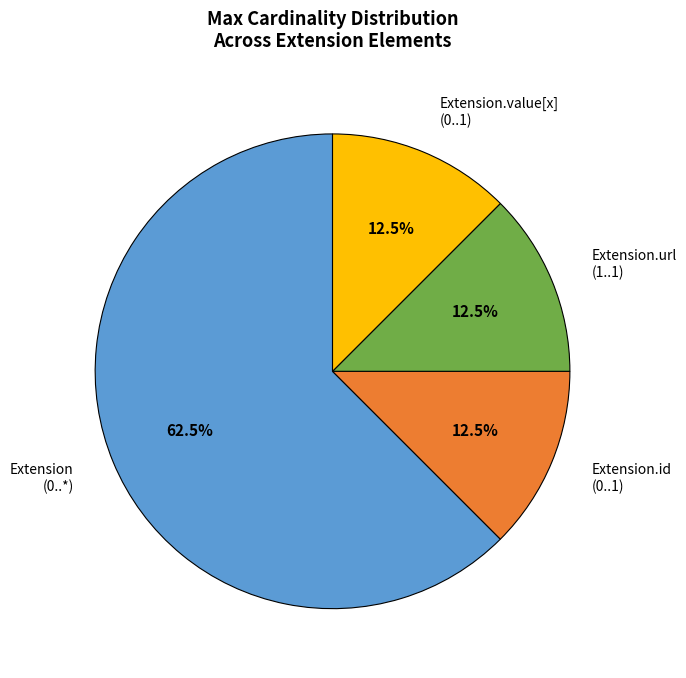

Which has a higher value, Extension (0..*) or Extension.url (1..1)?

Extension (0..*)